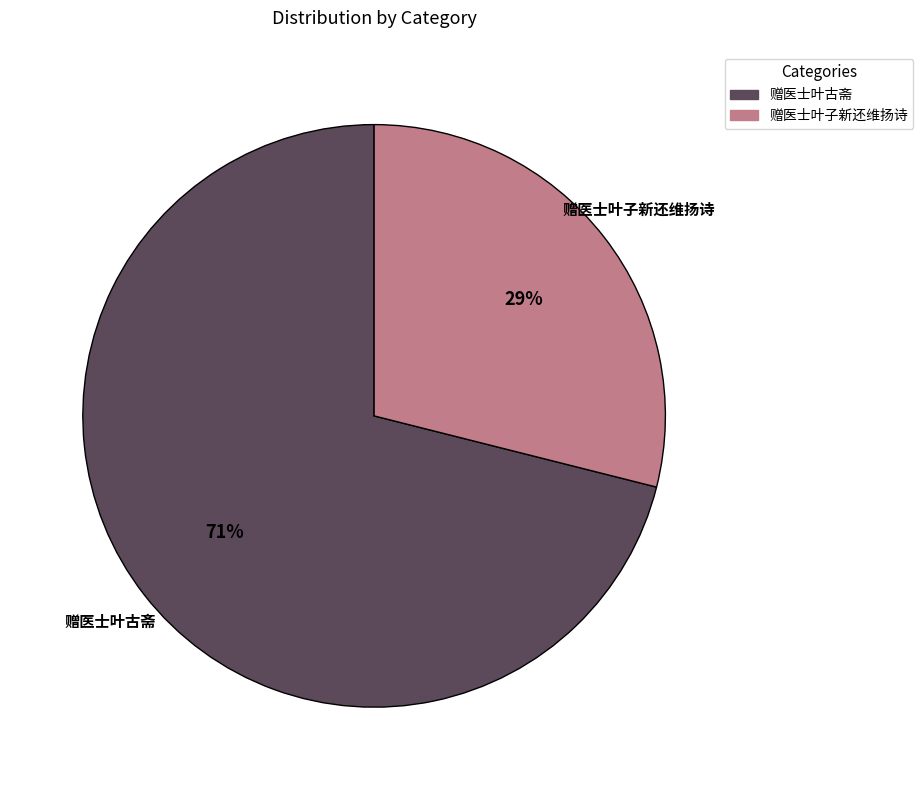

Is it true that 赠医士叶古斋 is 66% of the pie?

False